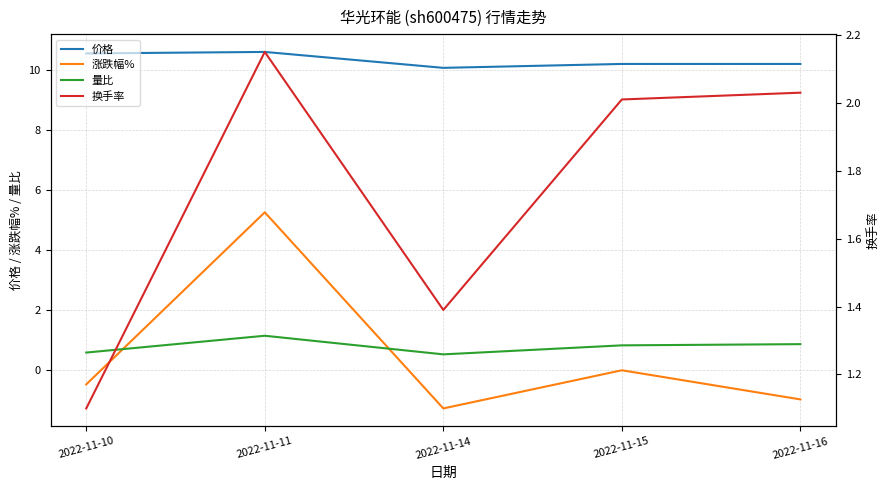

True or false: 量比 has a value of 0.8 at 2022-11-15.

True